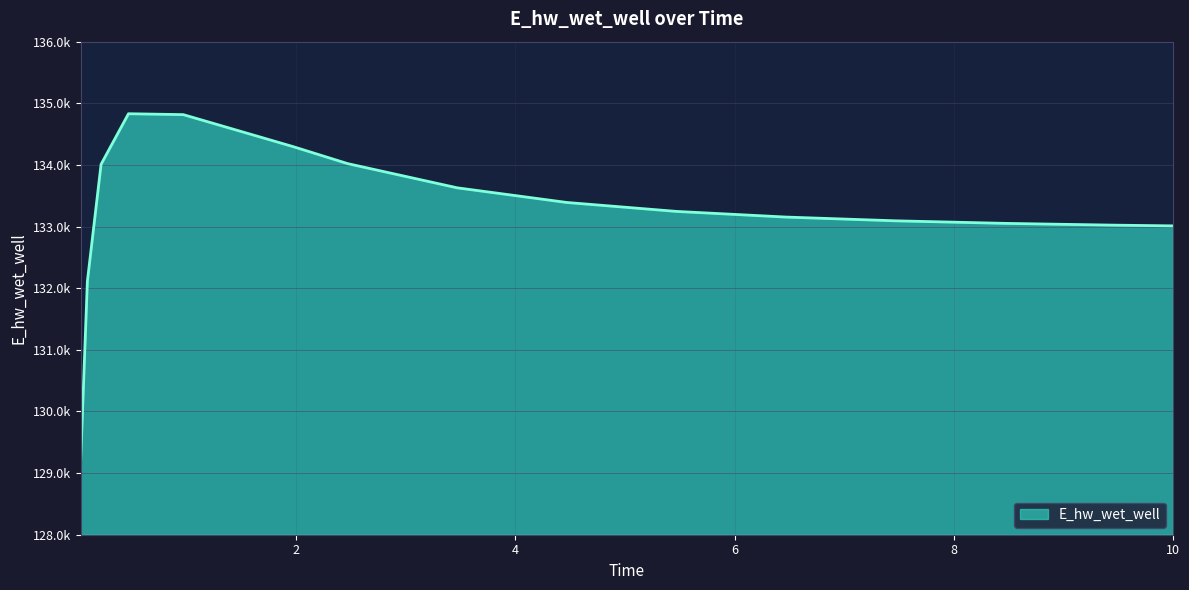

Where is the data nearest to the value 131988?

0.09375